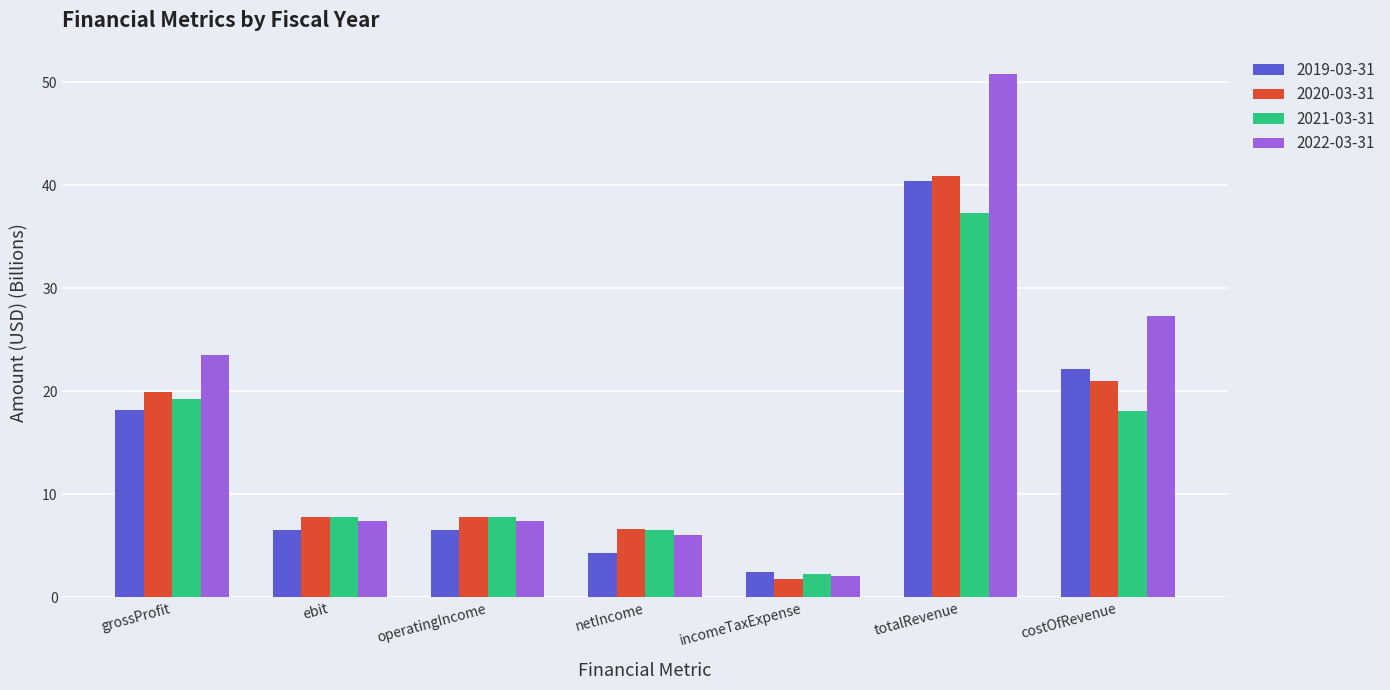

At how many categories does at least one series exceed 39?

1